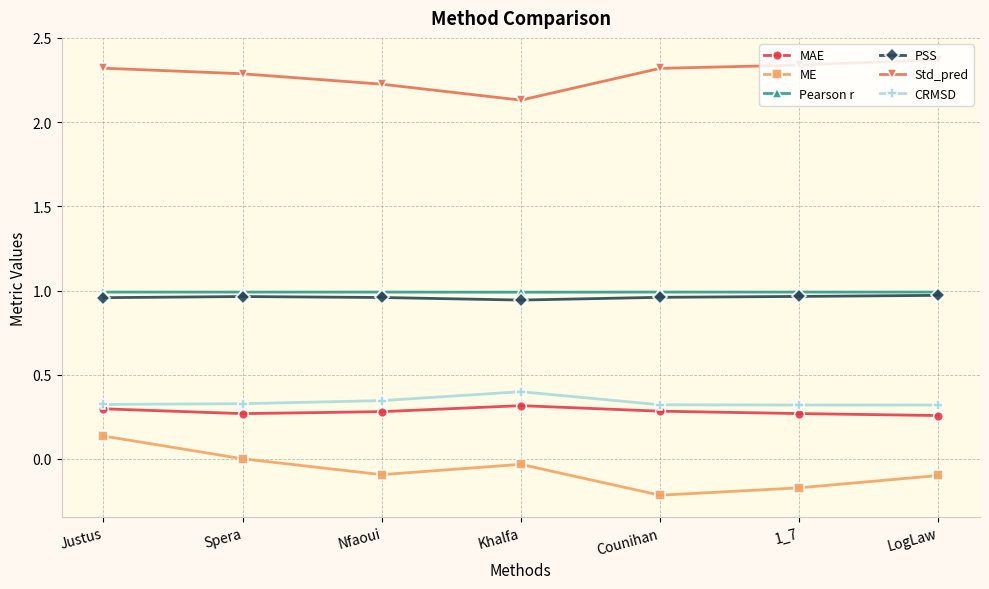

Where is the first local minimum for Std_pred?

Khalfa